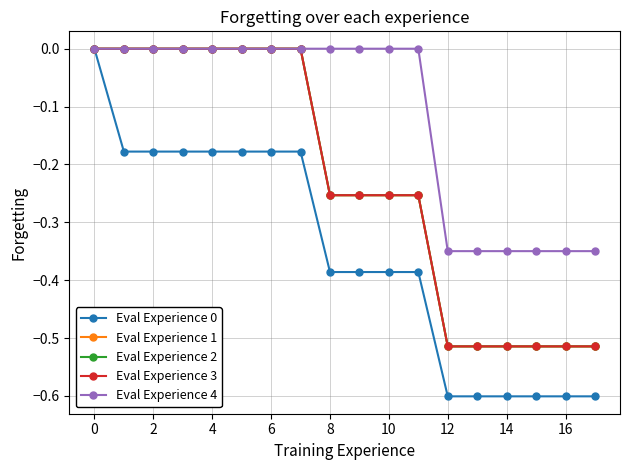

True or false: Eval Experience 2 and Eval Experience 1 intersect in this chart.

False